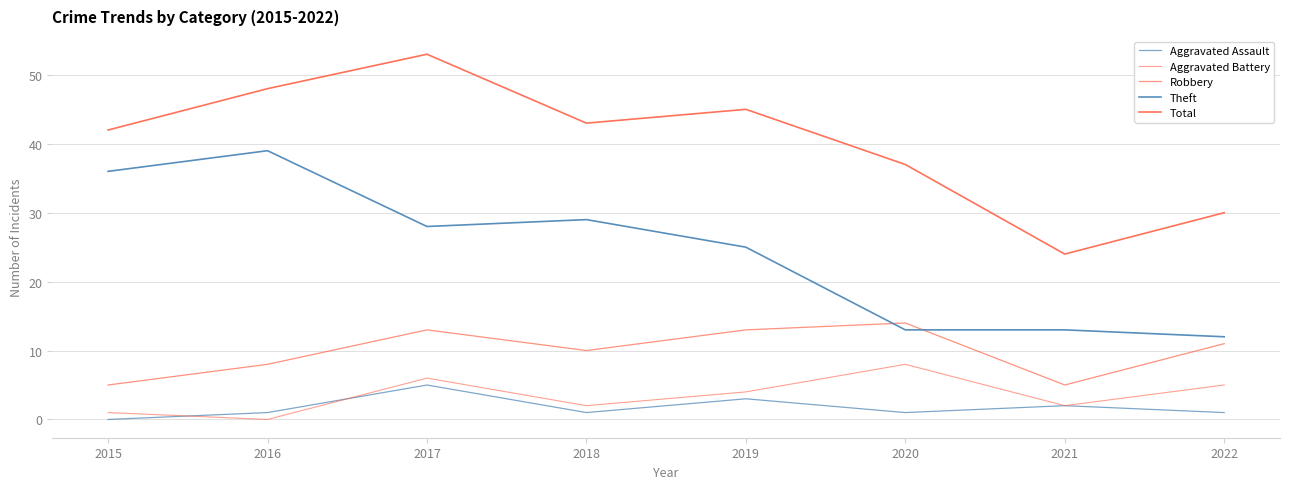

Which series has the widest spread of values?

Total